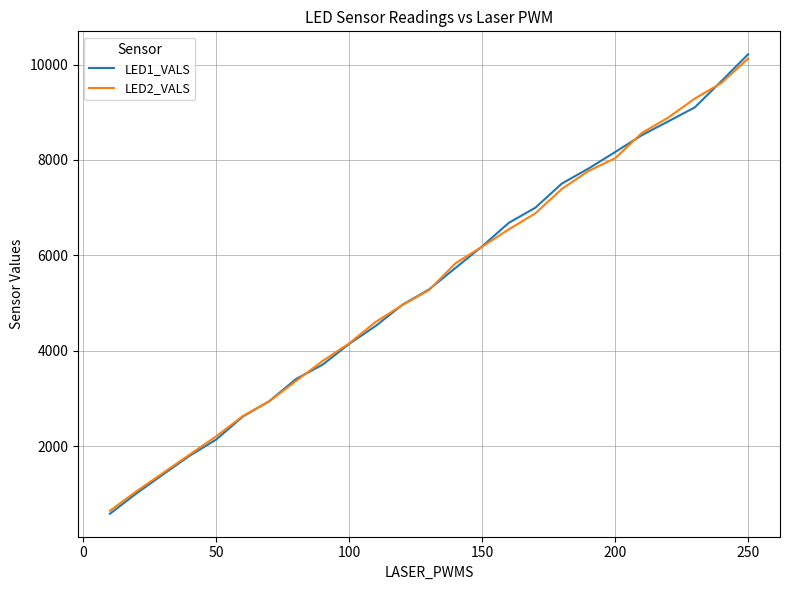

Which series has the largest range (max minus min)?

LED1_VALS